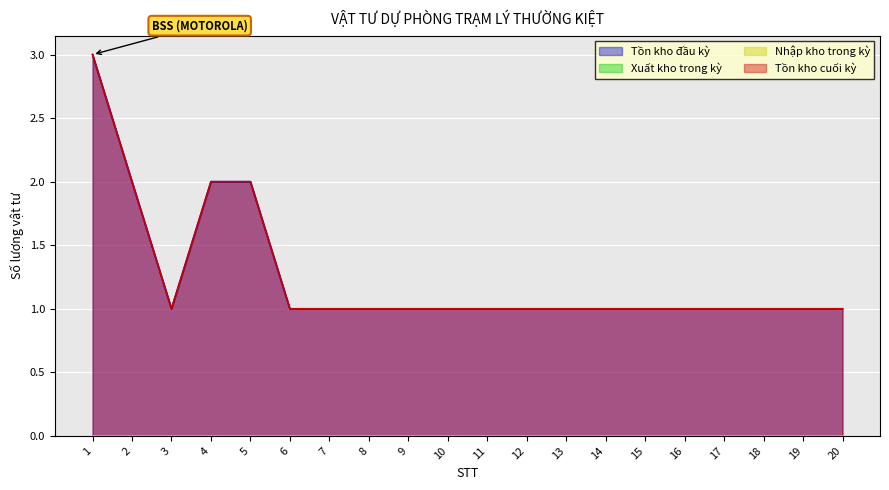

At how many categories does at least one series exceed 1?

4